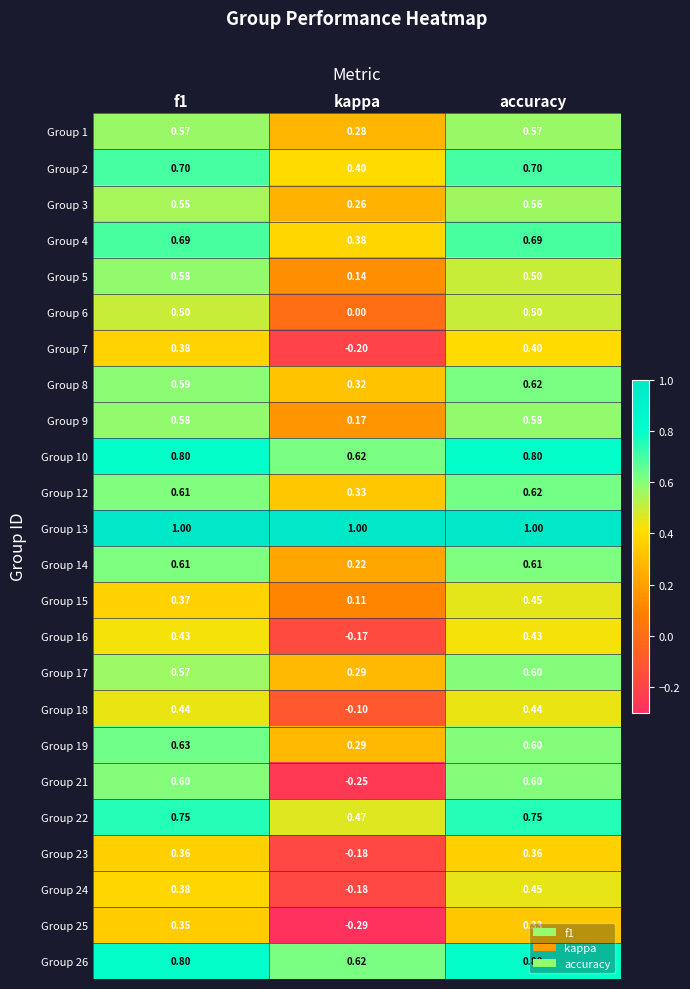

What is the greatest value displayed?

1.0